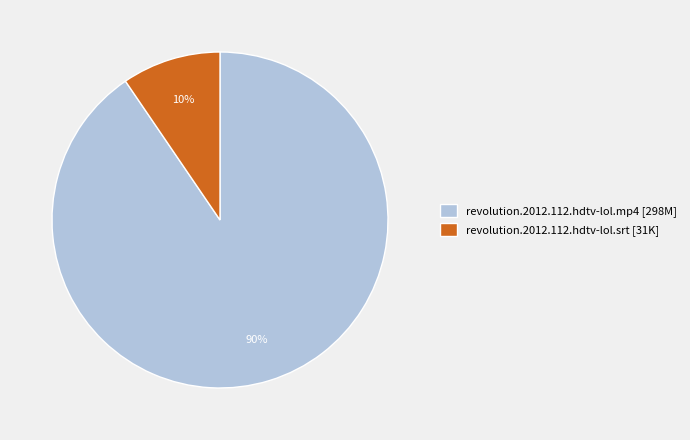

What percentage is the revolution.2012.112.hdtv-lol.mp4 slice, to the nearest percent?

90%